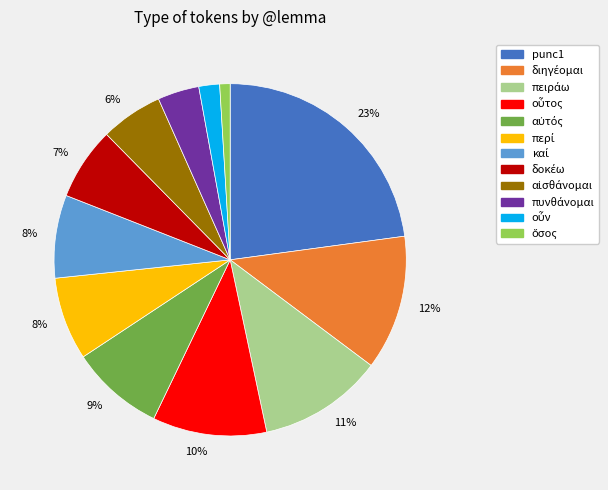

Is there a majority slice in this chart?

No